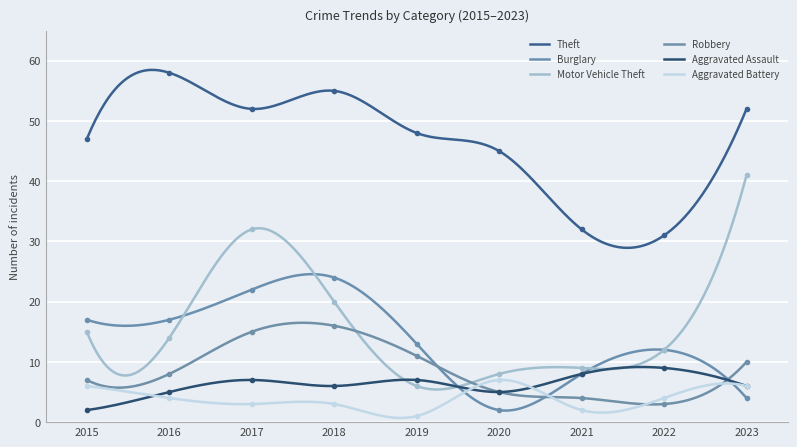

What is the greatest value displayed?

58